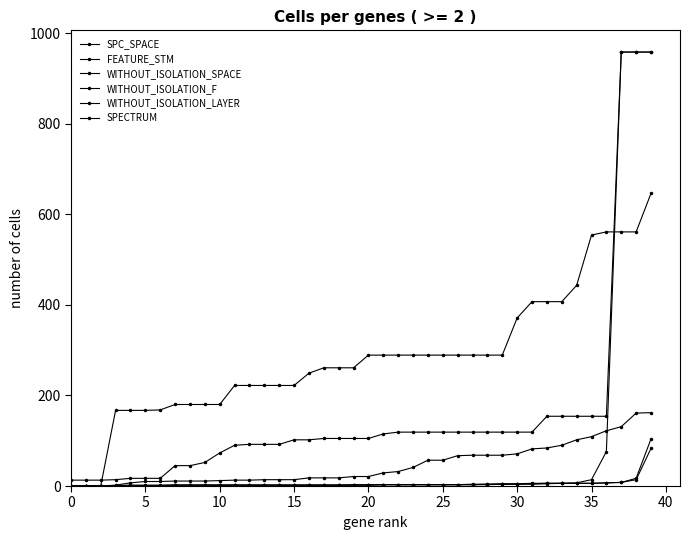

Count the number of categories in the chart.

40